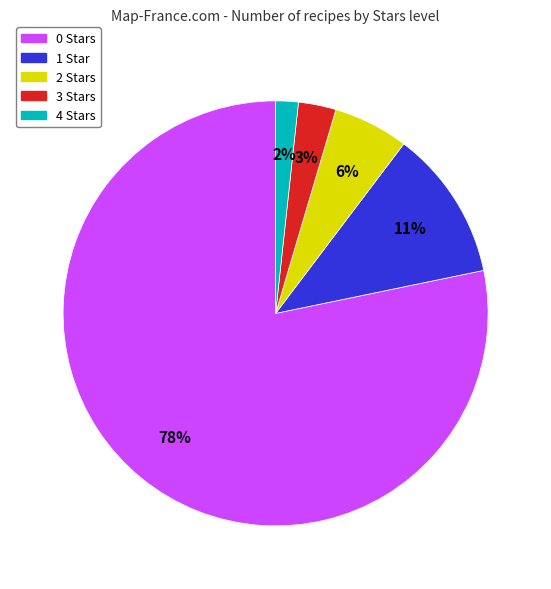

What is the smallest slice in the pie chart?

4 Stars